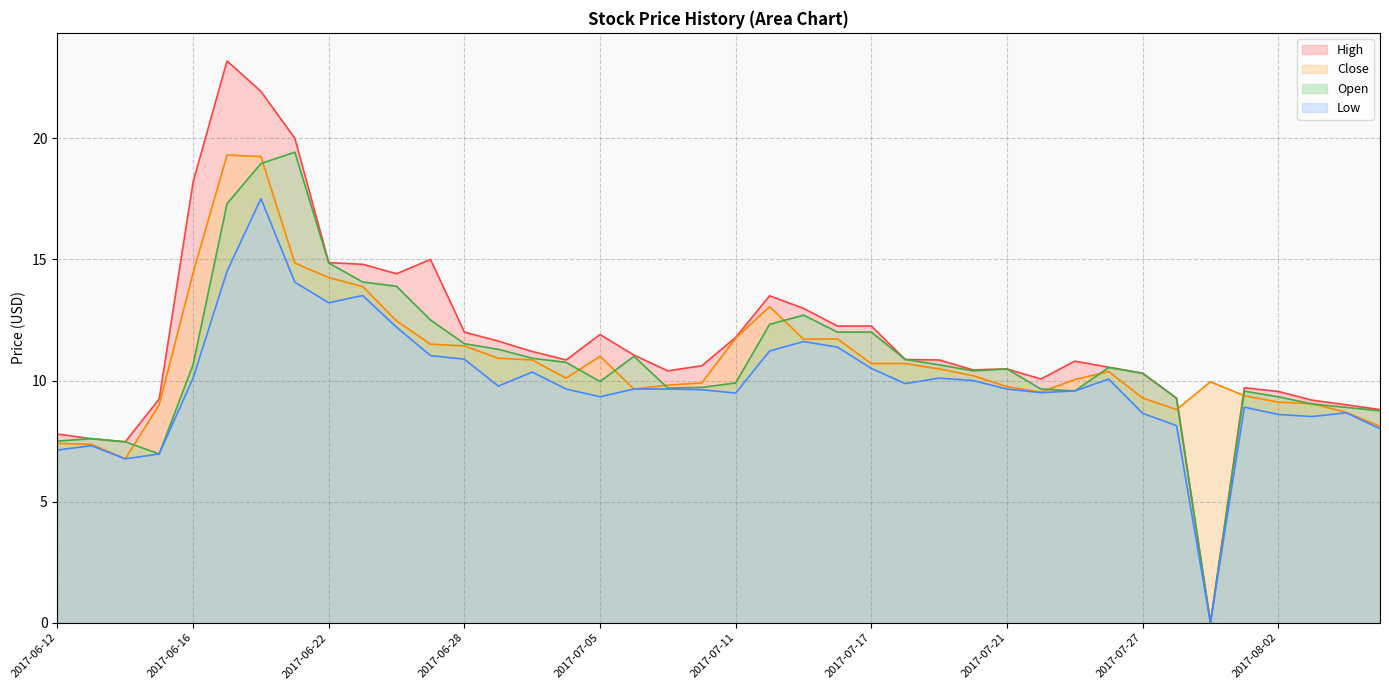

Is it true that High equals 5.4 at 2017-07-06?

False